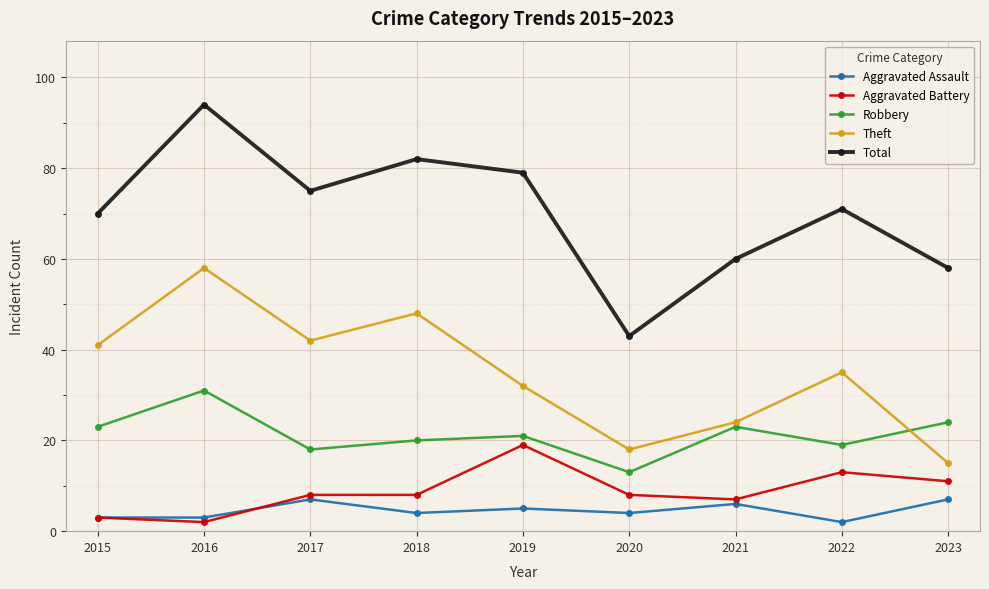

At which label does Total first exceed 71?

2016